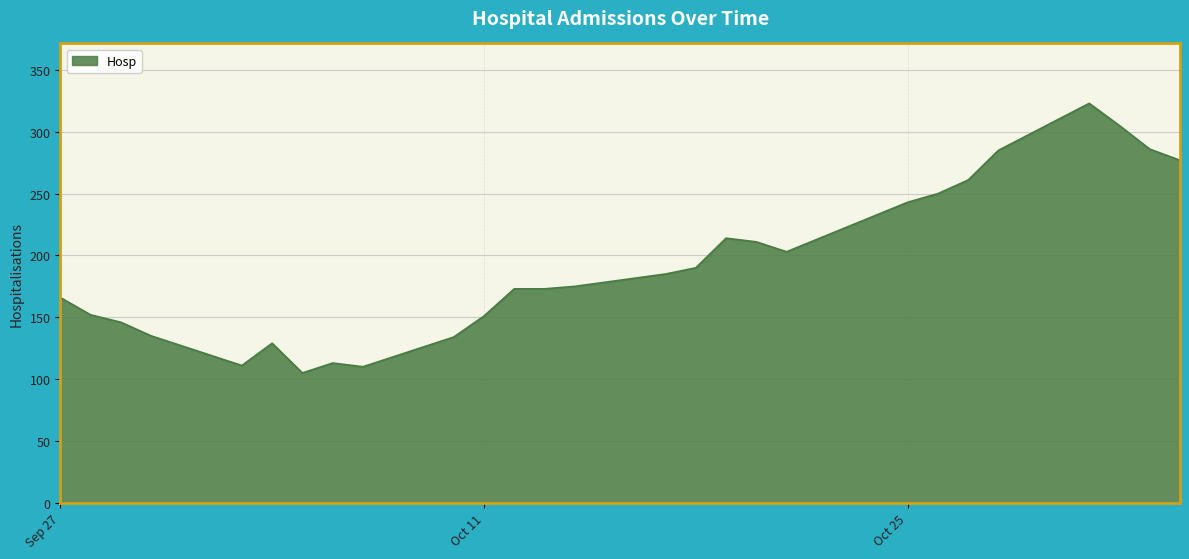

Approximately how many times larger is the value at 2022-11-01 compared to 2022-10-10?

2.3